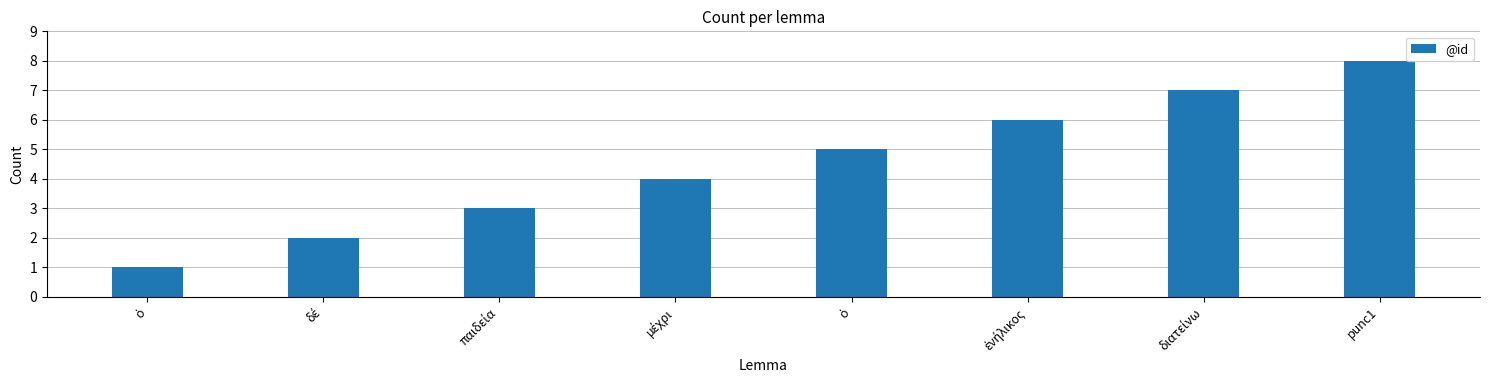

What is the ratio of the value at δέ to the value at ὁ?

2.0